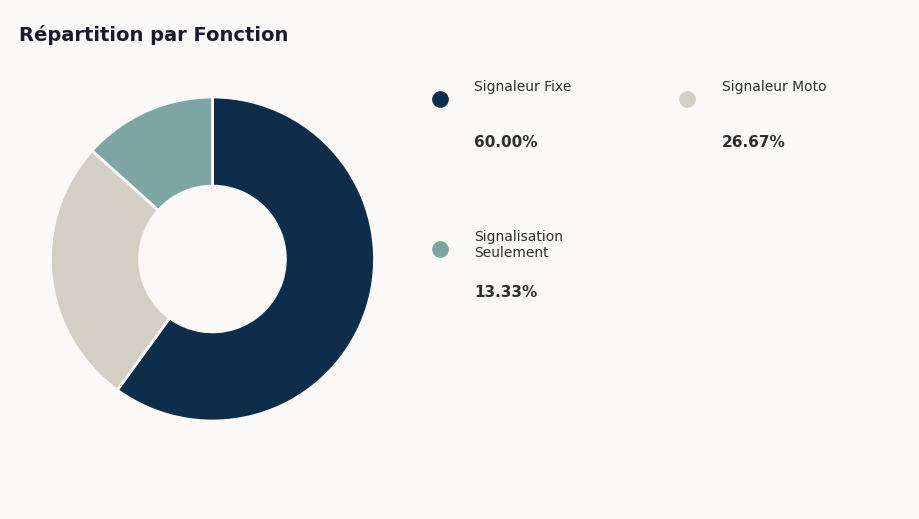

Does any single category account for the majority?

Yes